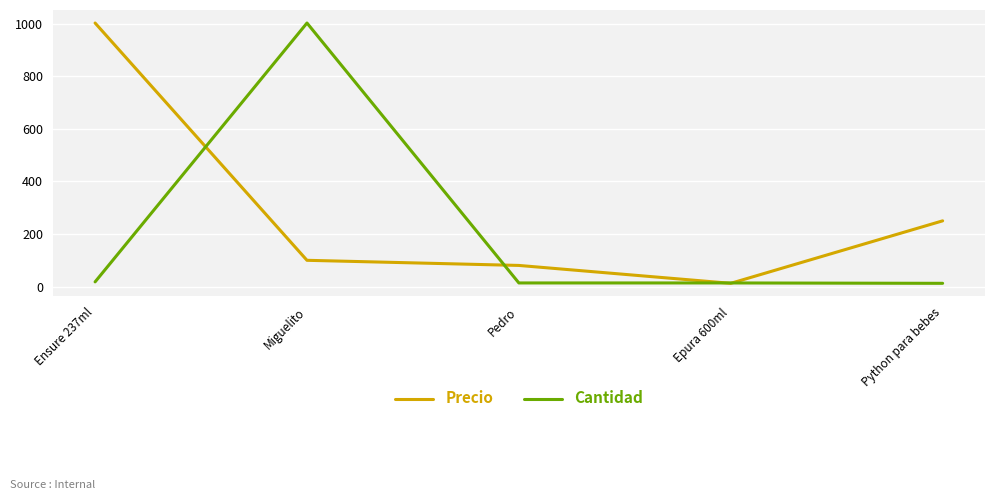

After their last crossing, which series has the higher values: Cantidad or Precio?

Precio